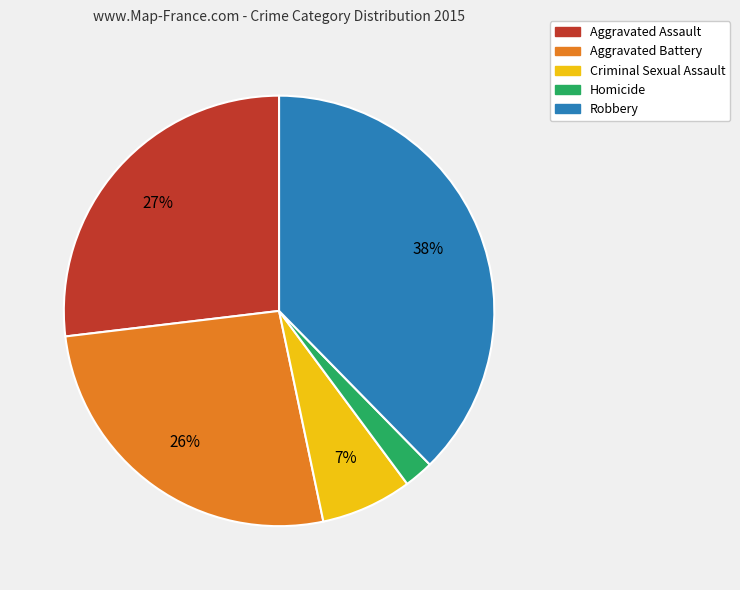

To the nearest percent, what portion does Homicide represent?

2%